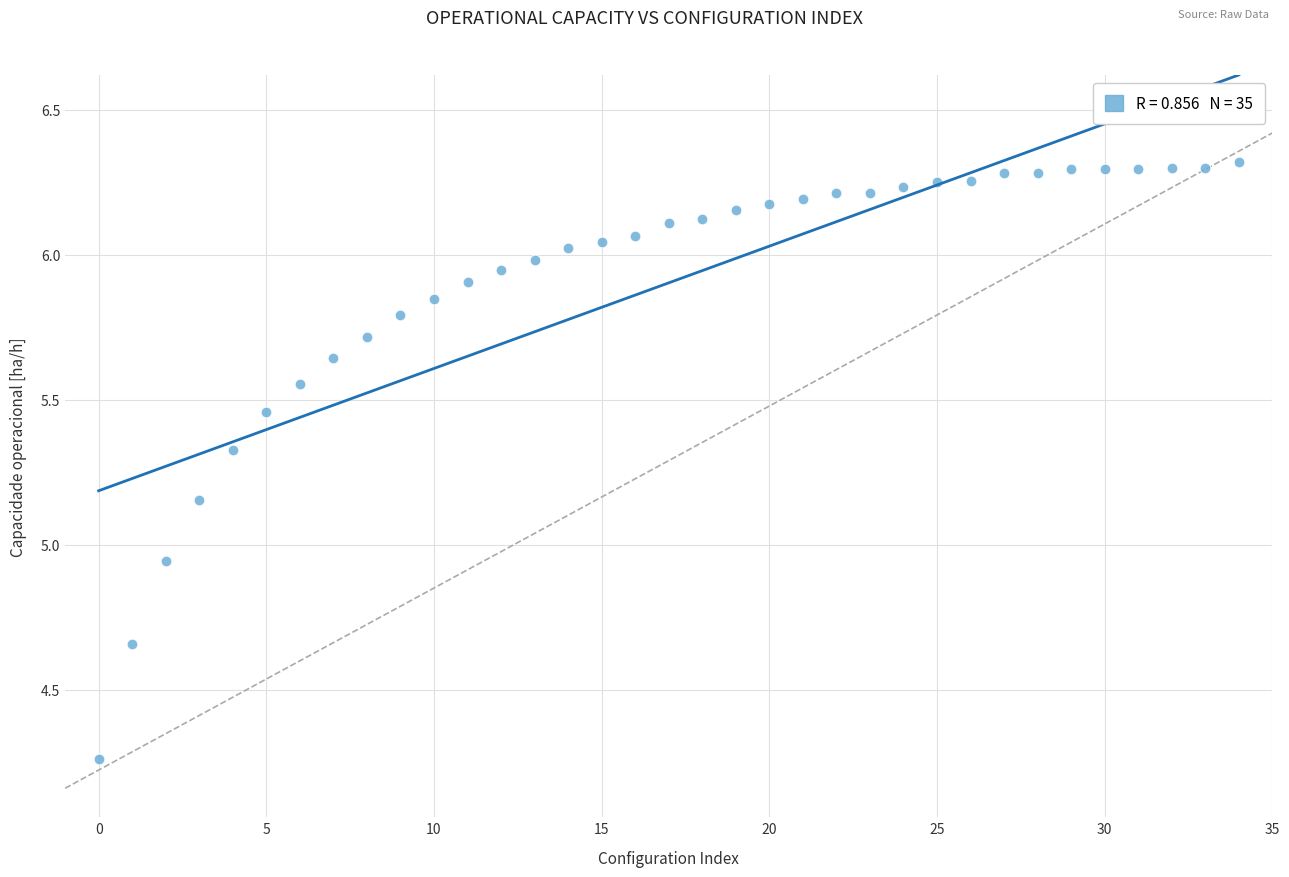

What is the range of Y values (max minus min)?

2.1